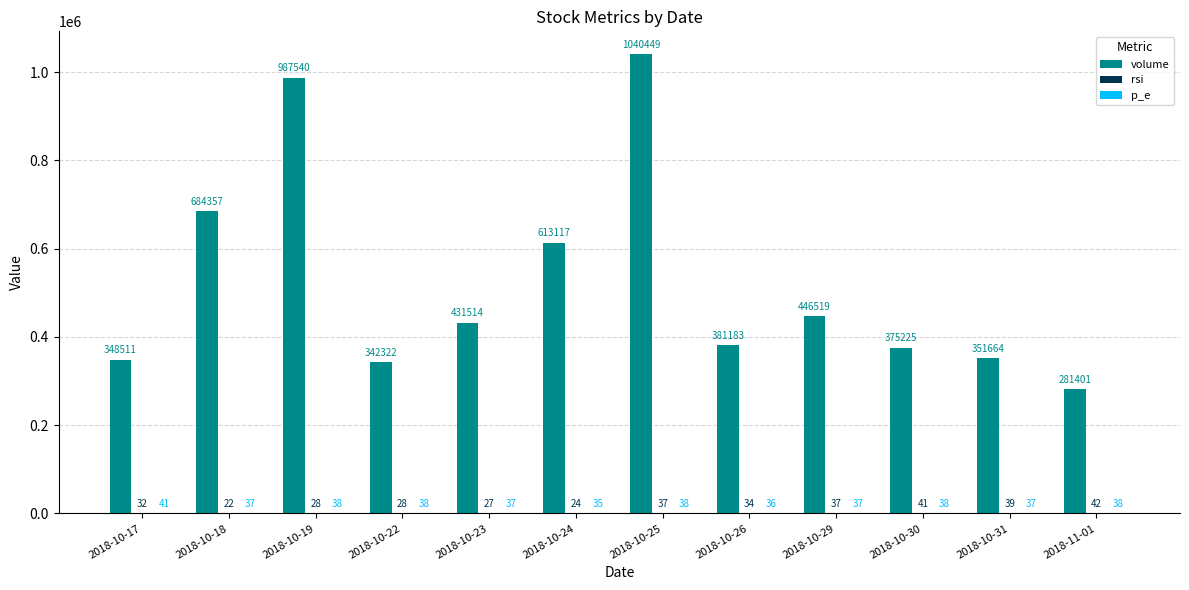

What is the sum of the volume values at 2018-10-19 and 2018-11-01?

1268941.0